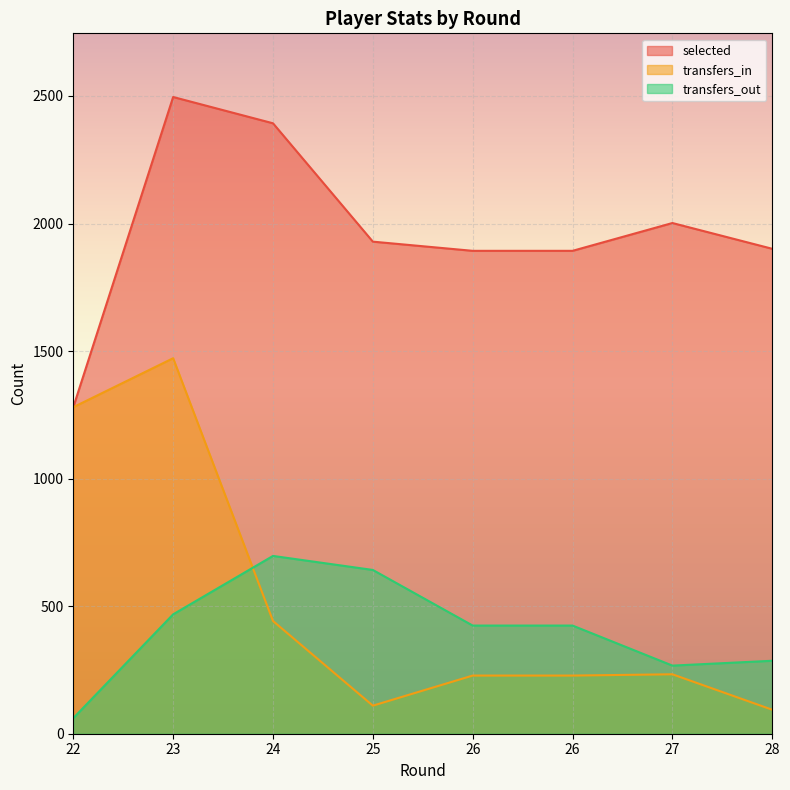

What is the difference between the second highest and minimum values in the selected series?

1113